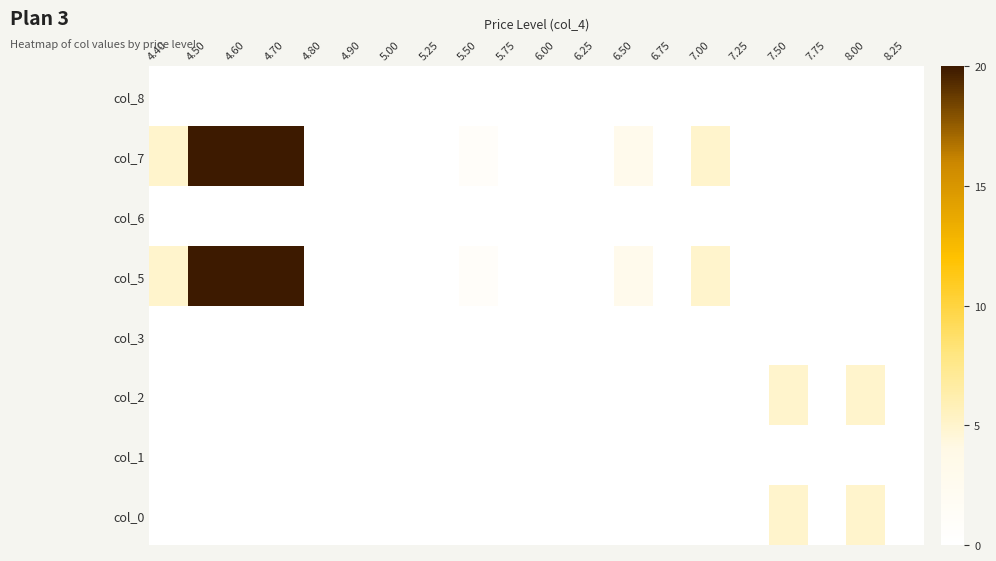

Which series changed the most between 7.25 and 7.50?

col_0